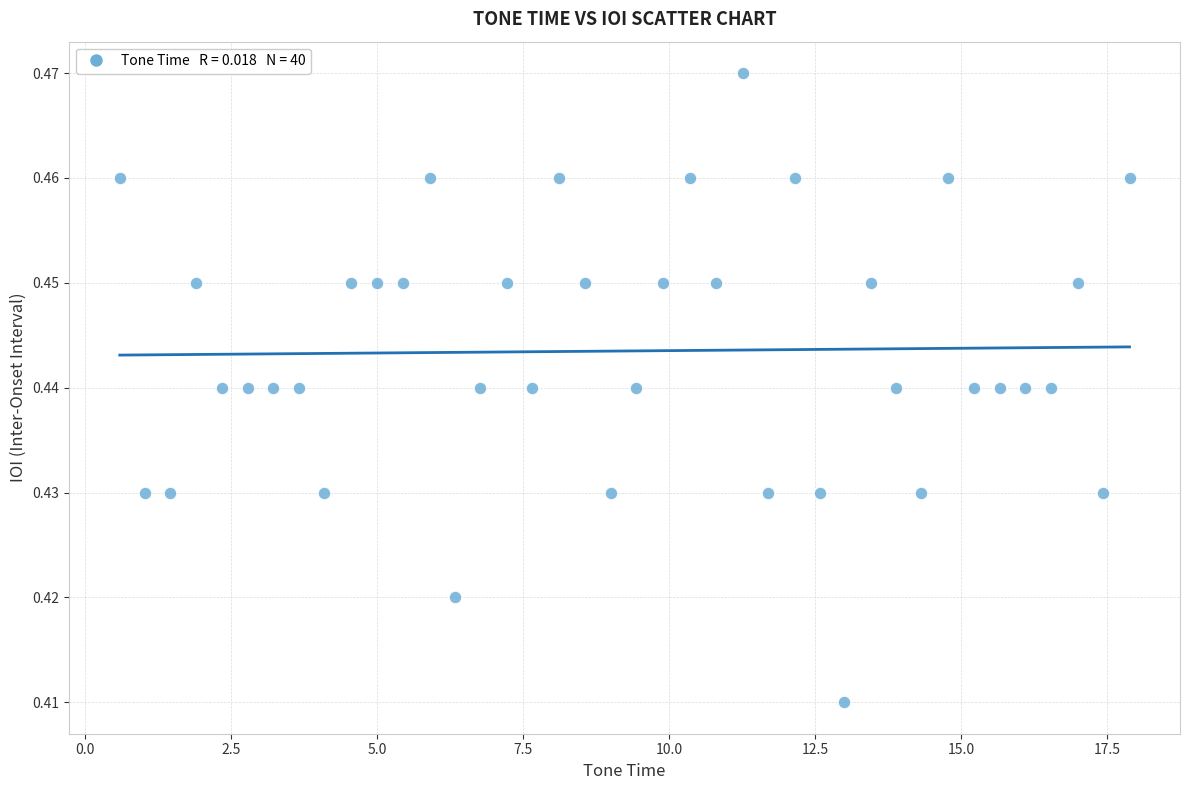

What is the range of X values (max minus min)?

17.3